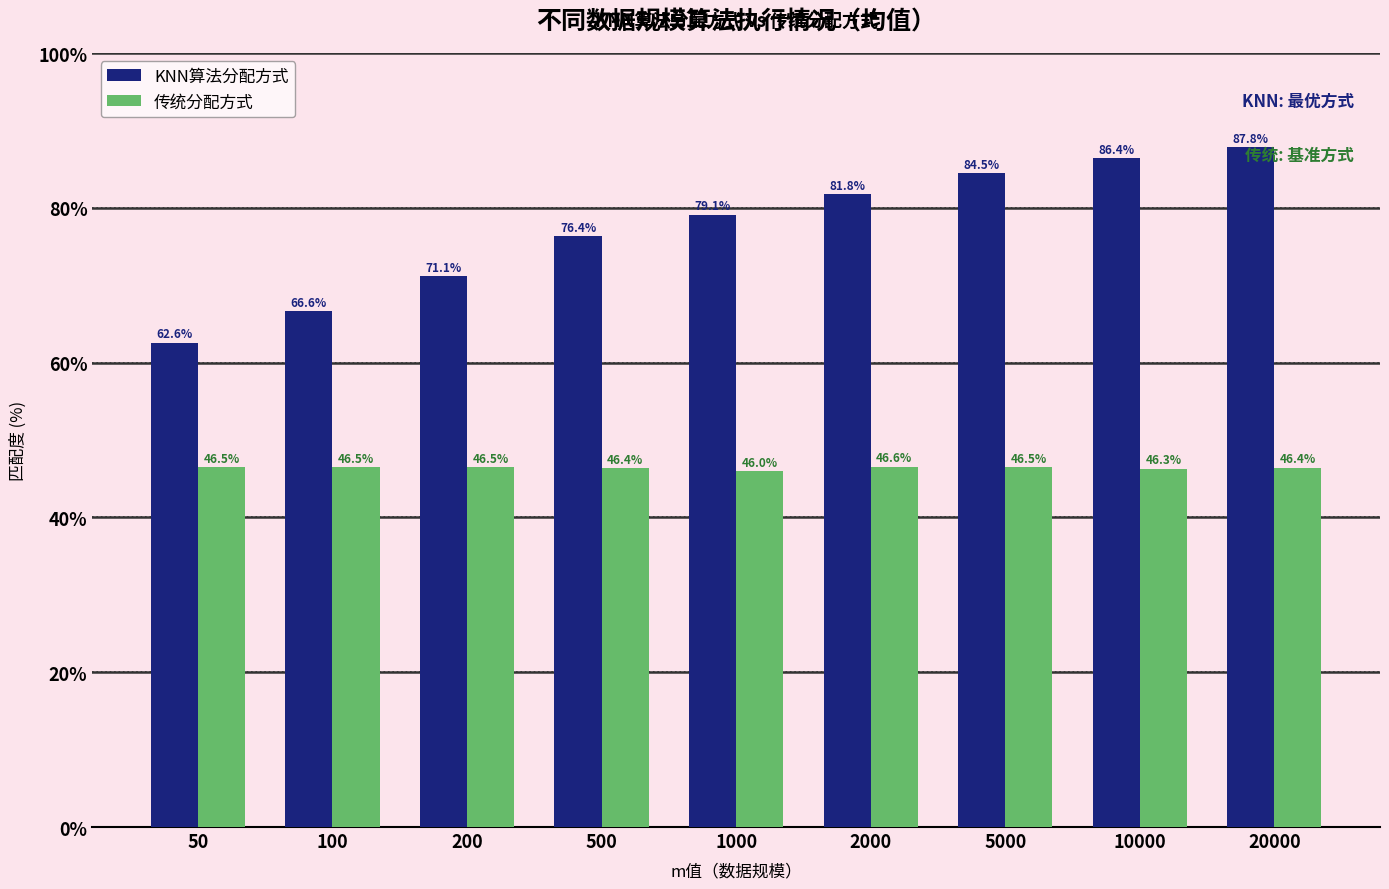

Reading left to right, what are all the values shown in this chart?

KNN算法分配方式: 62.6	66.6	71.1	76.4	79.1	81.8	84.5	86.4	87.8
传统分配方式: 46.5	46.5	46.5	46.4	46.0	46.6	46.5	46.3	46.4